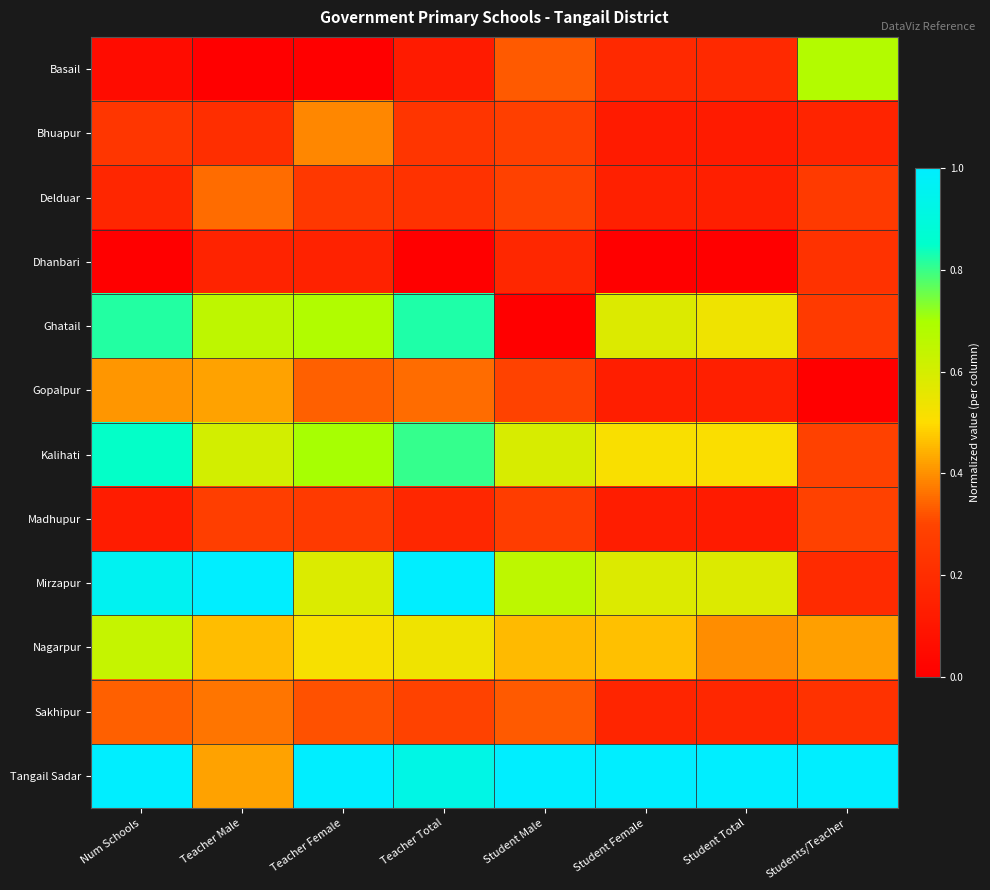

Between Students/Teacher and Num Schools, which is larger?

Students/Teacher